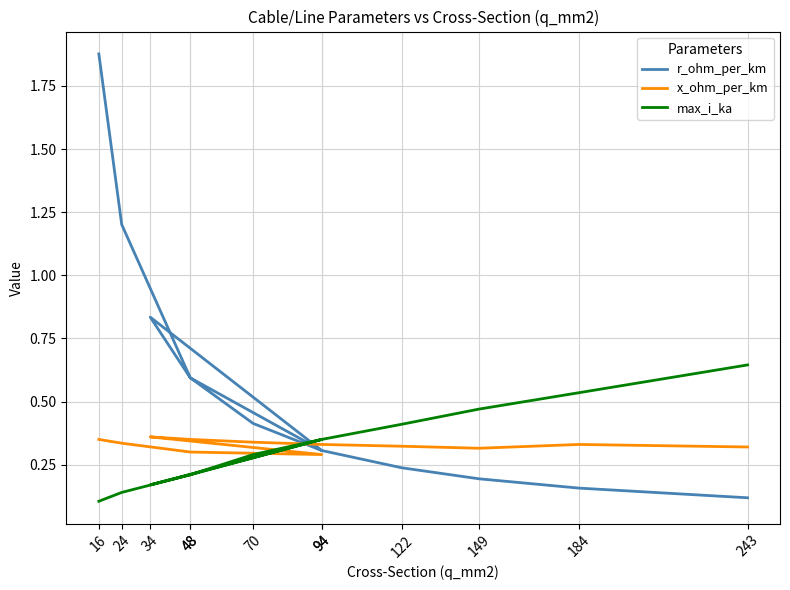

How many data points does each series have?

12